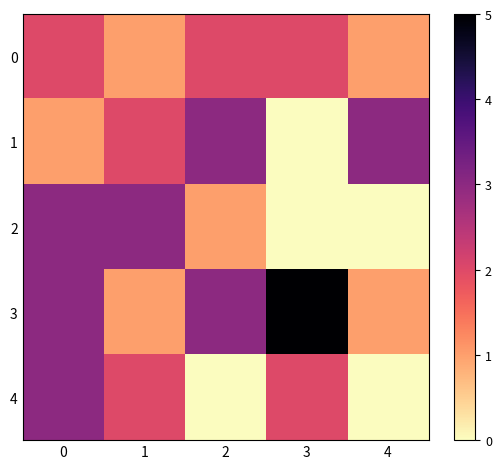

Reading left to right, extract all data points from this chart.

0: 0=2	1=1	2=2	3=2	4=1
1: 0=1	1=2	2=3	3=0	4=3
2: 0=3	1=3	2=1	3=0	4=0
3: 0=3	1=1	2=3	3=5	4=1
4: 0=3	1=2	2=0	3=2	4=0